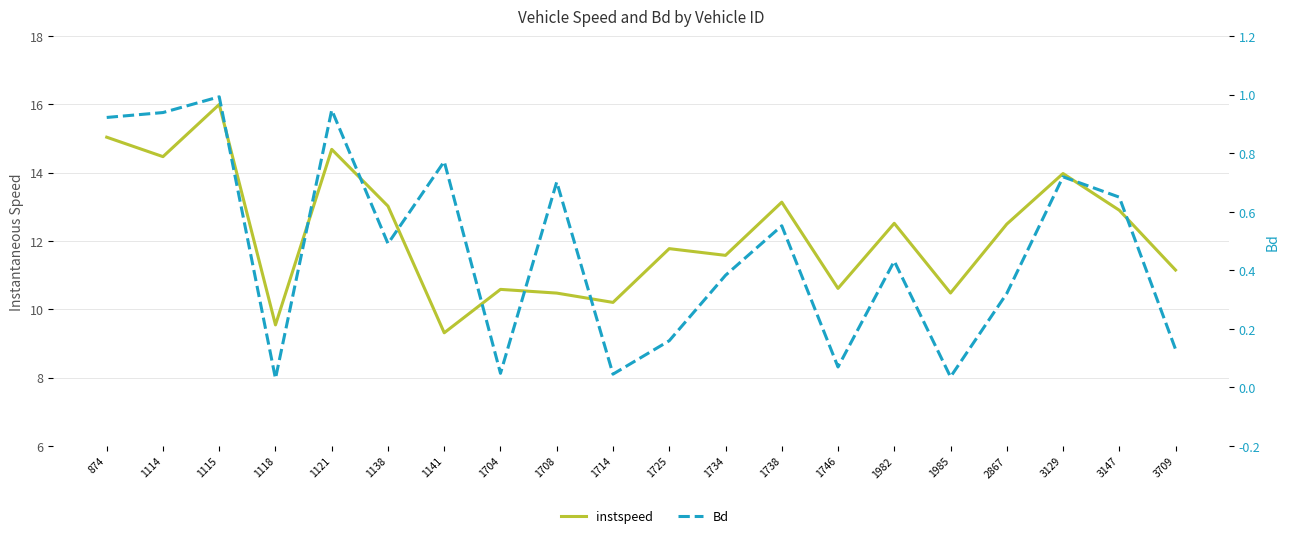

In Bd, how many points are higher than both neighbors (excluding endpoints)?

7